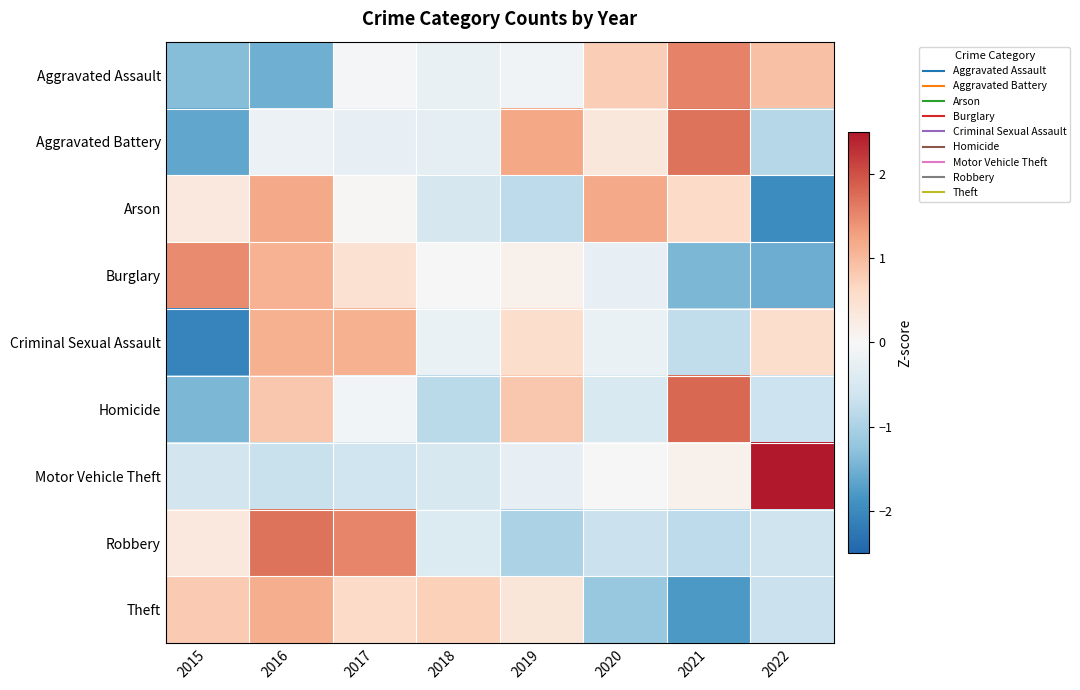

Rank the series by their maximum value, from highest to lowest.

Motor Vehicle Theft, Homicide, Robbery, Aggravated Battery, Aggravated Assault, Burglary, Arson, Theft, Criminal Sexual Assault